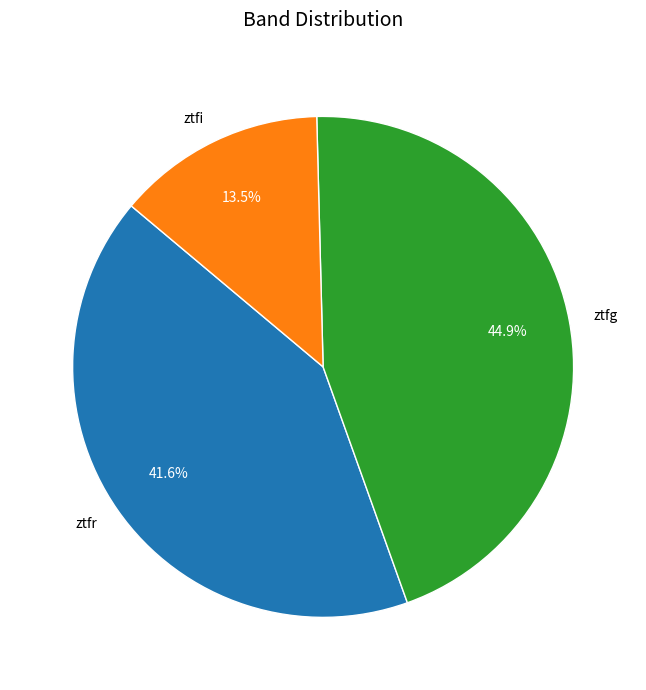

Which slice is the largest?

ztfg